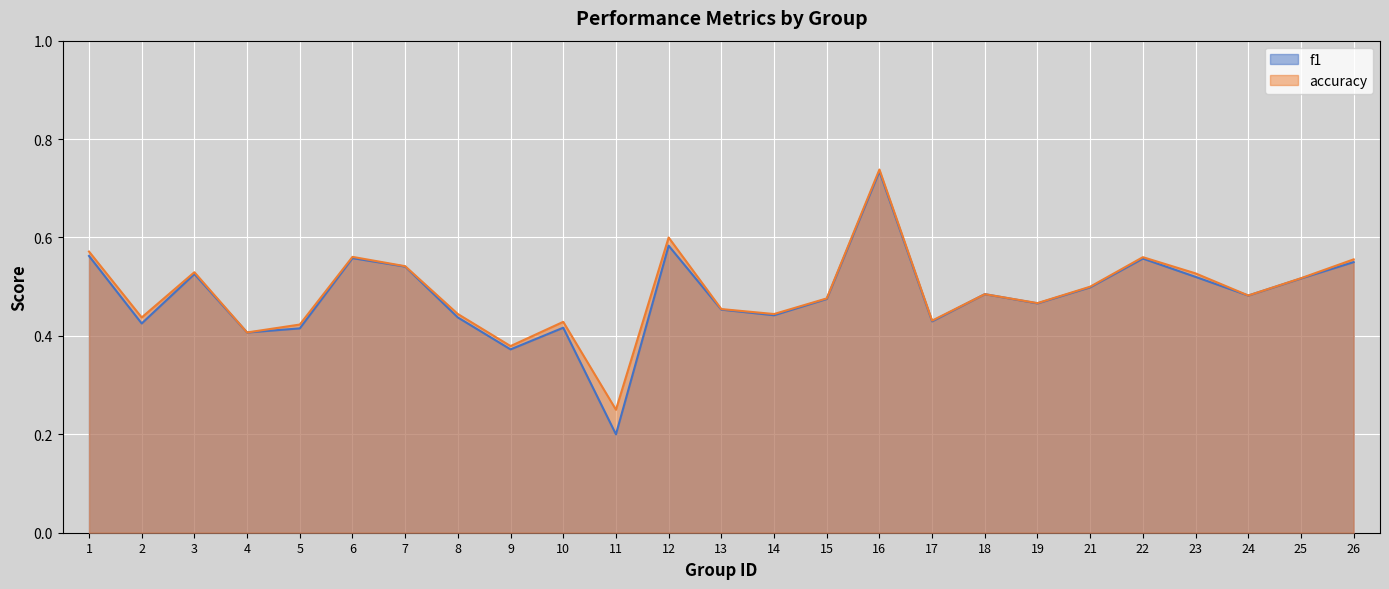

Reading left to right, what are all the values shown in this chart?

f1: 0.6	0.4	0.5	0.4	0.4	0.6	0.5	0.4	0.4	0.4	0.2	0.6	0.5	0.4	0.5	0.7	0.4	0.5	0.5	0.5	0.6	0.5	0.5	0.5	0.5
accuracy: 0.6	0.4	0.5	0.4	0.4	0.6	0.5	0.4	0.4	0.4	0.2	0.6	0.5	0.4	0.5	0.7	0.4	0.5	0.5	0.5	0.6	0.5	0.5	0.5	0.6